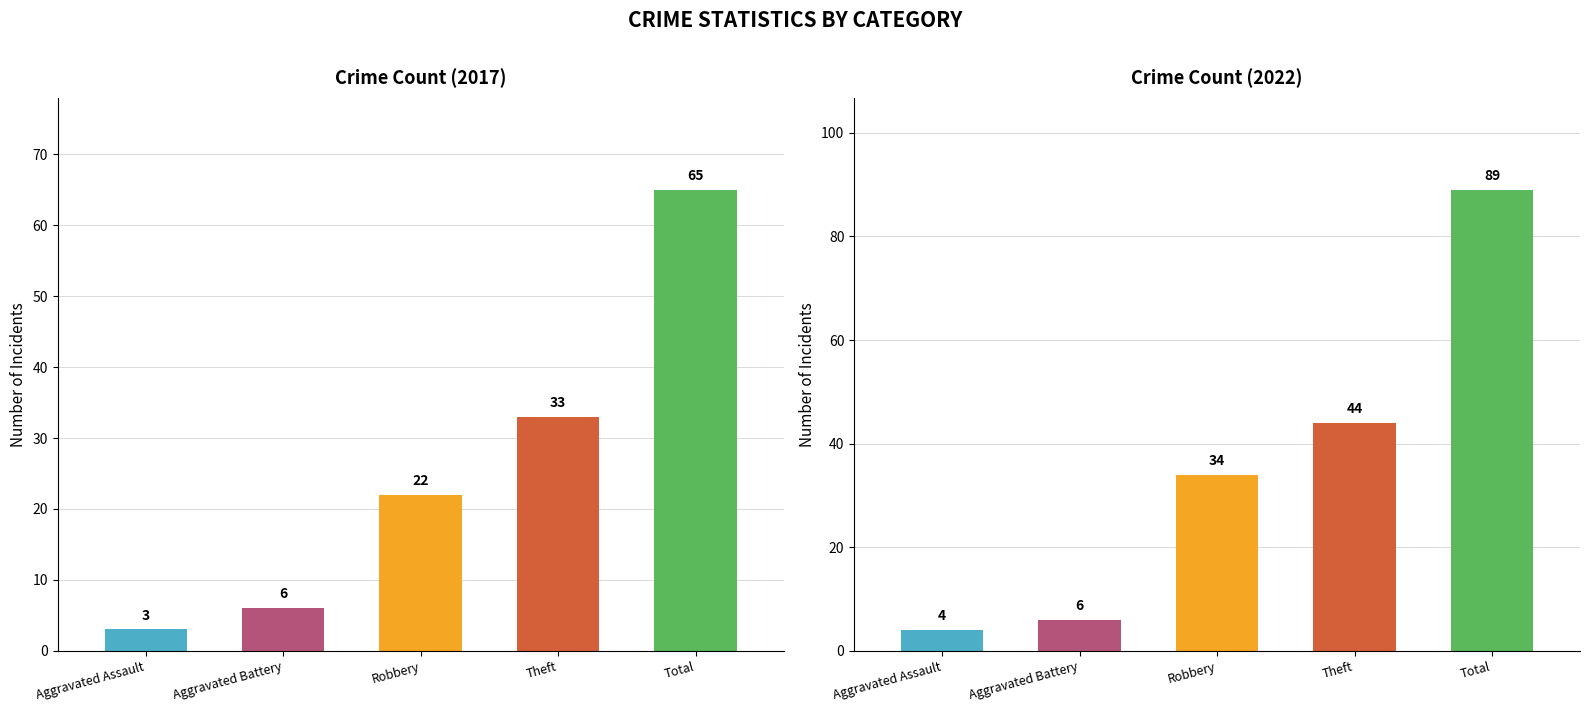

Rank the categories by 2022 value from lowest to highest.

Aggravated Assault, Aggravated Battery, Robbery, Theft, Total